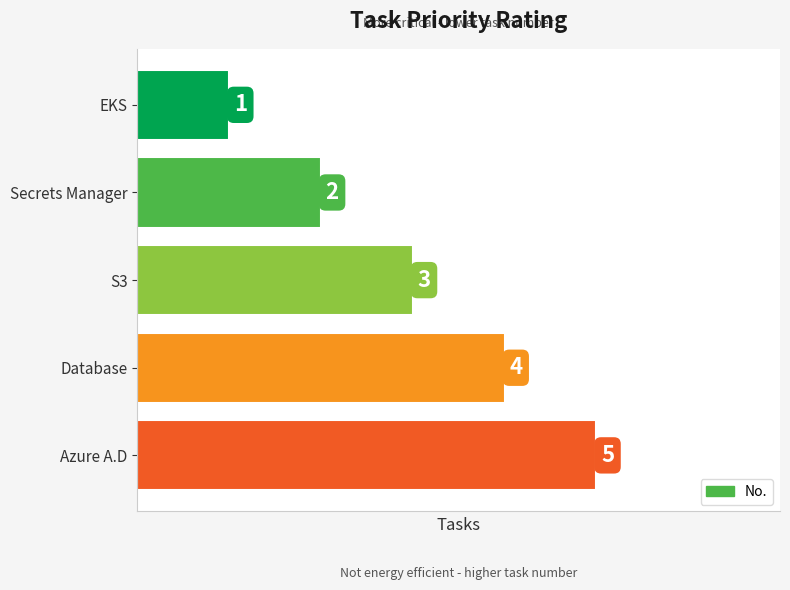

Does the chart contain any negative values?

No